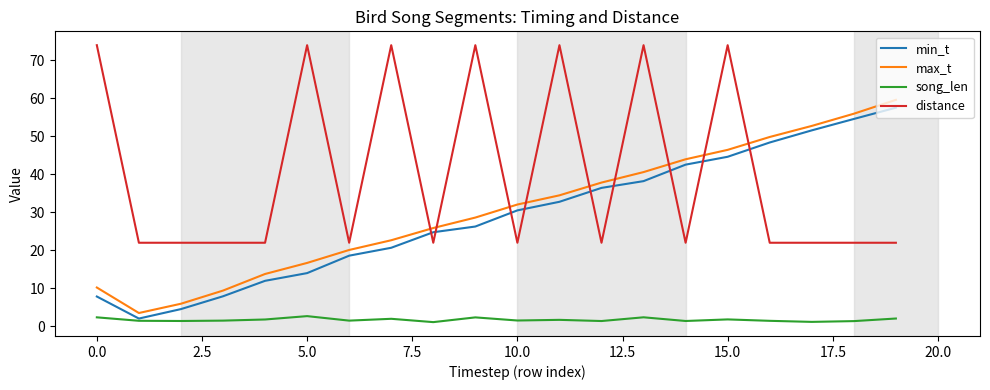

True or false: song_len and distance intersect in this chart.

False